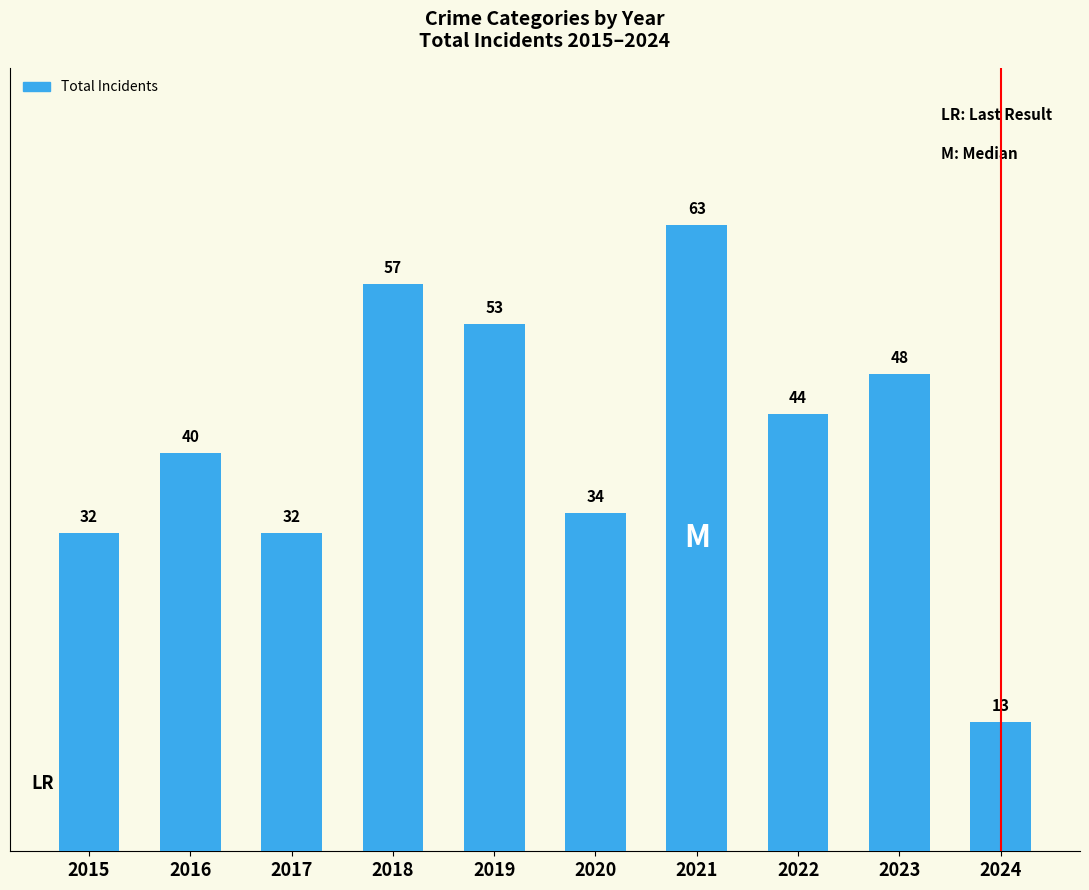

What is the value of the 5th bar from the left?

53